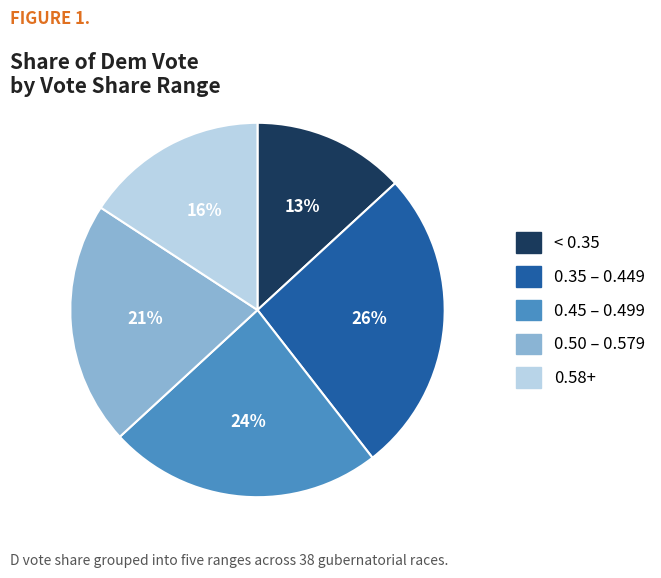

Count the number of slices in the pie.

5